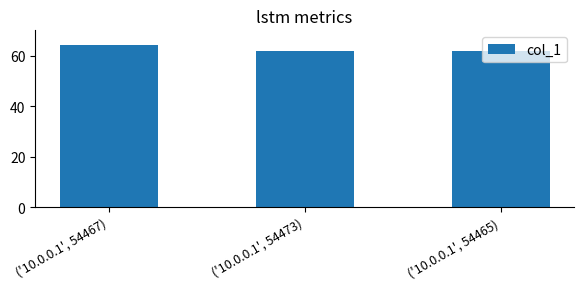

True or false: the data shows 90 at ('10.0.0.1', 54465).

False